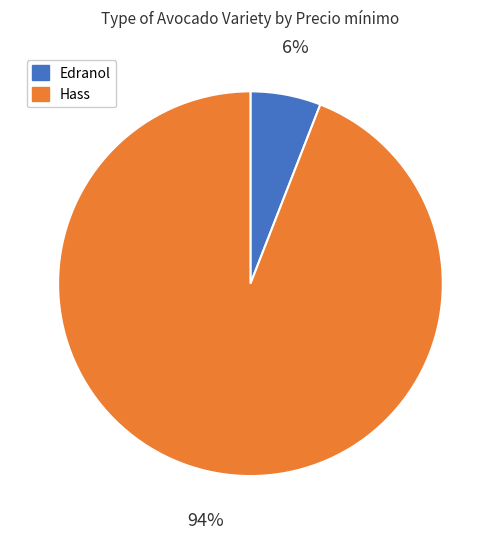

Is there any slice that represents more than half of the pie?

Yes